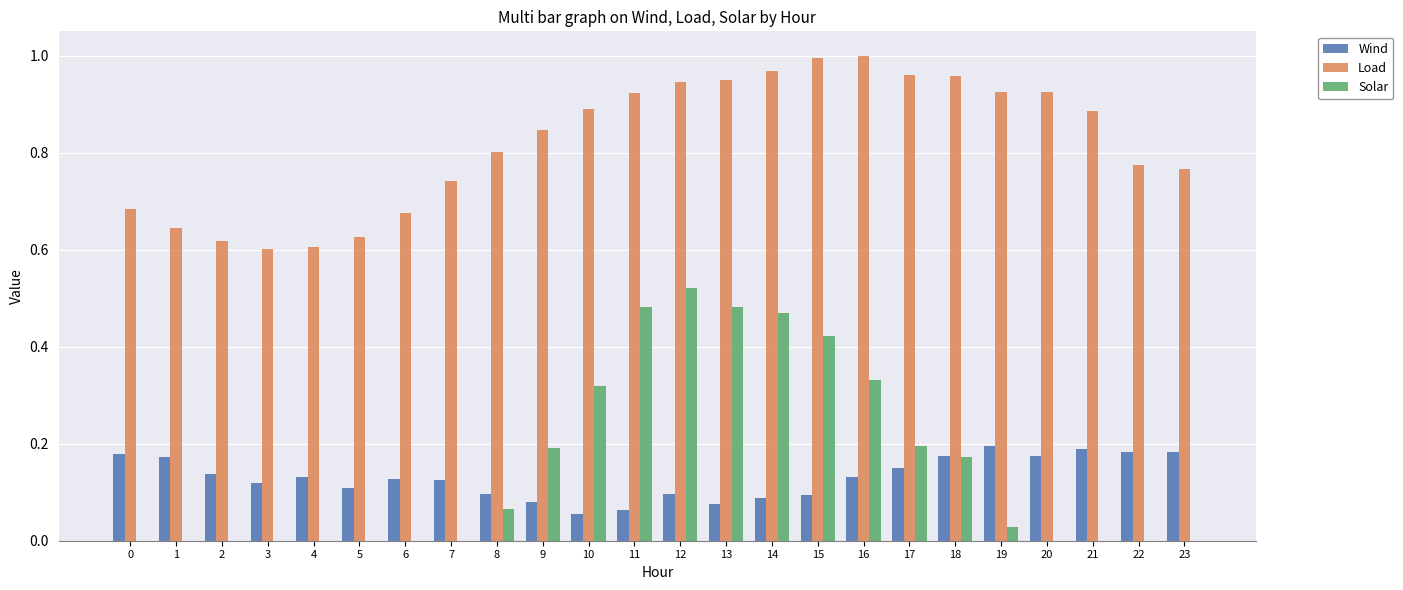

Is the value of Load at 14 greater than the value of Wind at 6?

Yes